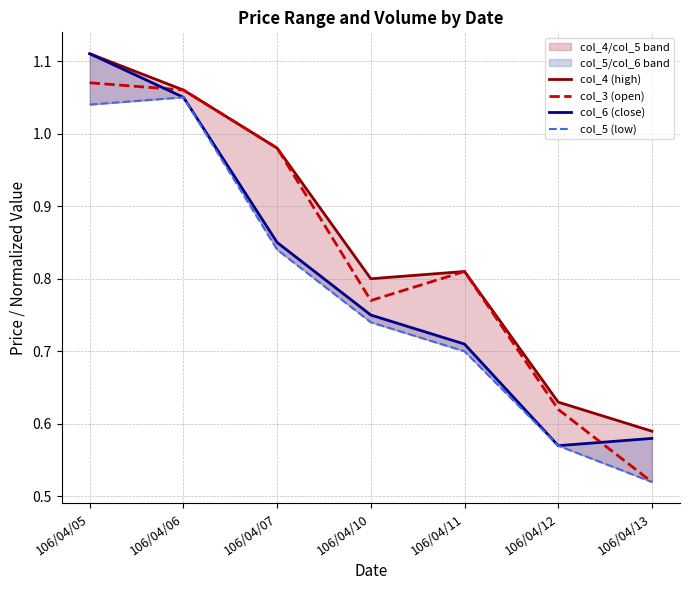

Rank the series by their average value, from highest to lowest.

col_4 (high), col_3 (open), col_6 (close), col_5 (low)